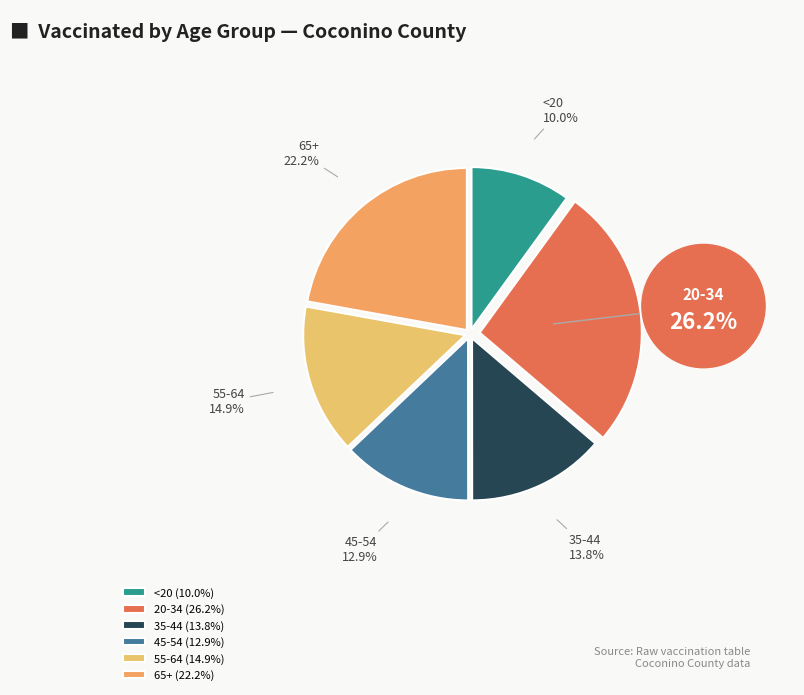

Count the number of slices in the pie.

6